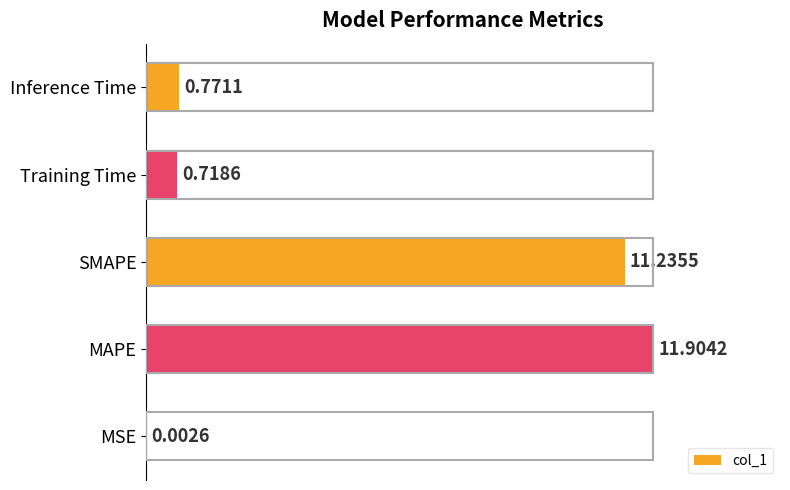

Where is the data nearest to the value 5?

Inference Time